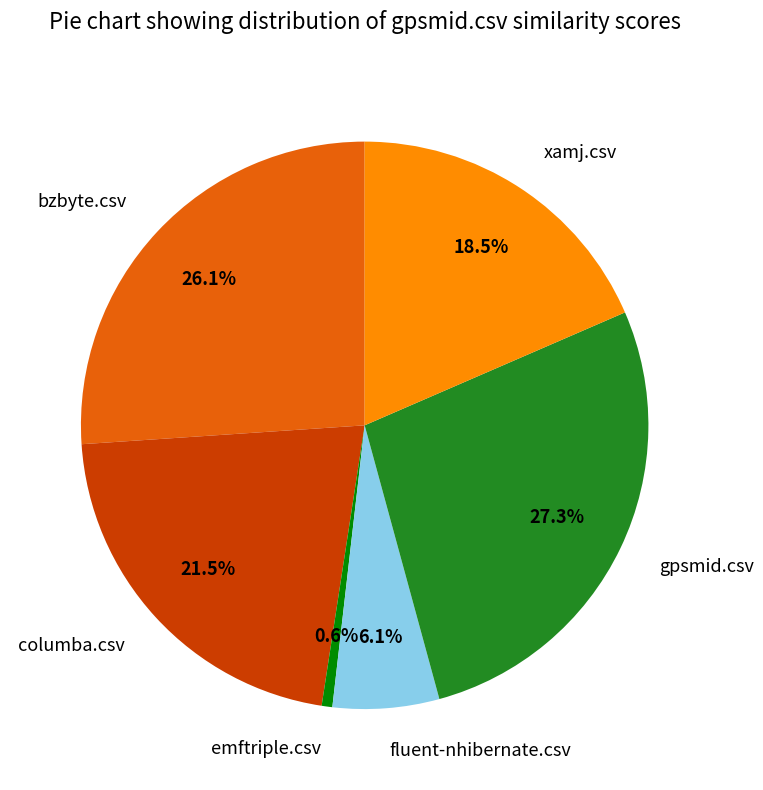

Is there any slice that represents more than half of the pie?

No